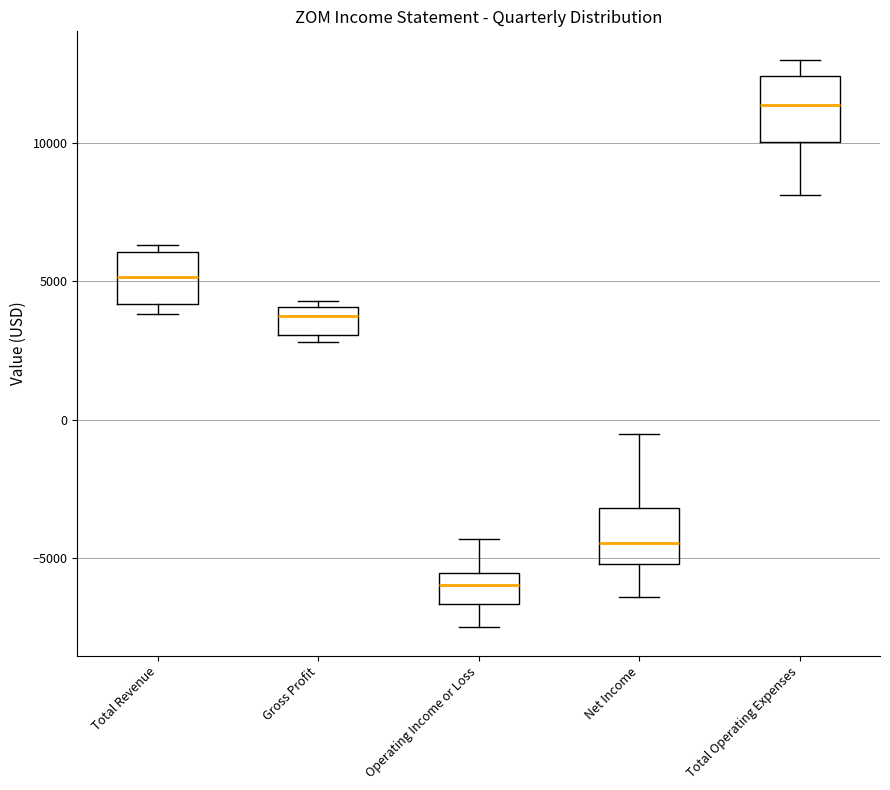

Reading left to right, transcribe this box plot: for each box, give where its median line is, the range the box spans, and where its two whiskers end, as read against the y-axis. The values are not printed on the chart, so give them approximately, as read against the axis.

Total Revenue: median 5000, box 4000 to 6000, whiskers 4000 (just below the box's lower edge) to 6500
Gross Profit: median 4000 (just below the box's upper edge), box 3000 to 4000, whiskers 3000 (just below the box's lower edge) to 4500
Operating Income or Loss: median -6000, box -6500 to -5500, whiskers -7500 to -4500
Net Income: median -4500, box -5000 to -3000, whiskers -6500 to -500
Total Operating Expenses: median 11500, box 10000 to 12500, whiskers 8000 to 13000